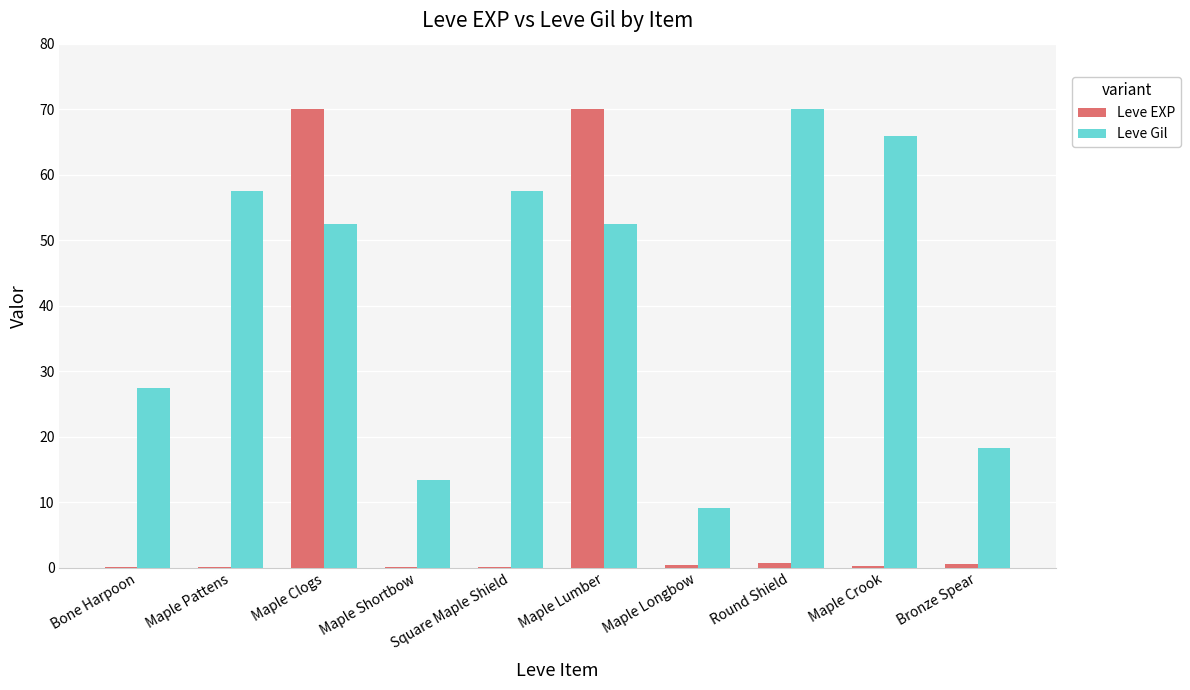

What is the average value of the Leve Gil series?

42.4